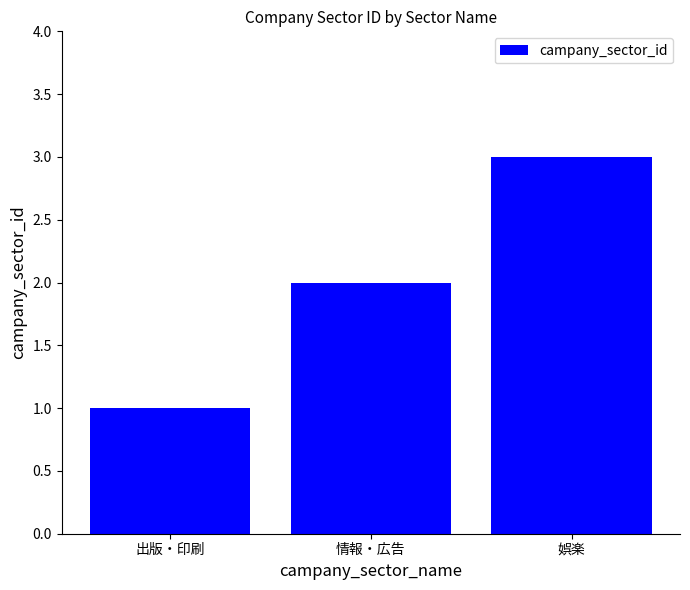

Reading left to right, extract all data points from this chart.

出版・印刷=1	情報・広告=2	娯楽=3